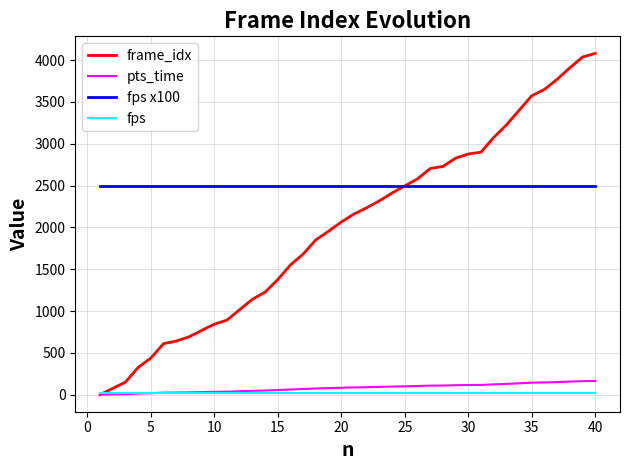

What is the maximum value shown in the chart?

4081.0